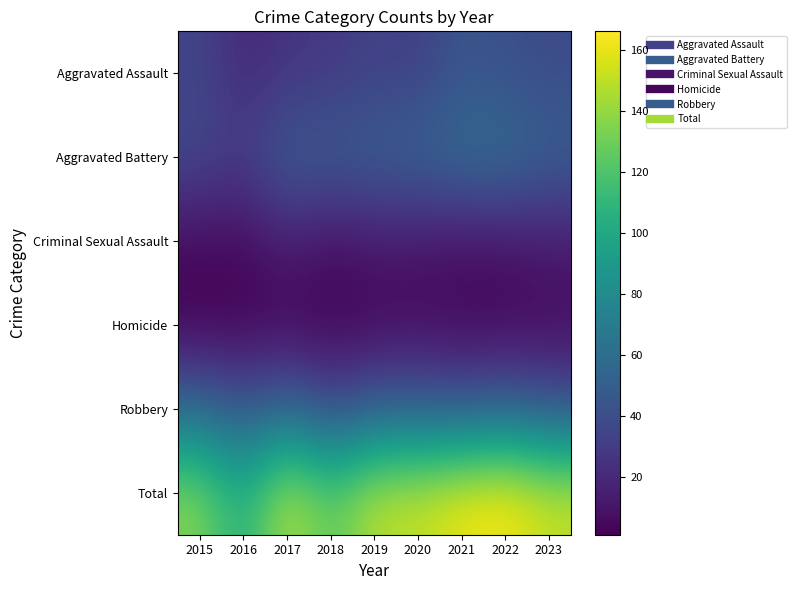

Reading right to left, extract all data points from this chart.

Aggravated Assault: 2023=39	2022=41	2021=45	2020=32	2019=34	2018=28	2017=26	2016=20	2015=35
Aggravated Battery: 2023=51	2022=61	2021=60	2020=54	2019=51	2018=49	2017=51	2016=30	2015=37
Criminal Sexual Assault: 2023=13	2022=9	2021=8	2020=10	2019=12	2018=7	2017=15	2016=5	2015=6
Homicide: 2023=5	2022=3	2021=4	2020=5	2019=3	2018=2	2017=3	2016=2	2015=1
Robbery: 2023=44	2022=52	2021=45	2020=50	2019=50	2018=37	2017=56	2016=44	2015=57
Total: 2023=152	2022=166	2021=162	2020=151	2019=150	2018=123	2017=151	2016=101	2015=136